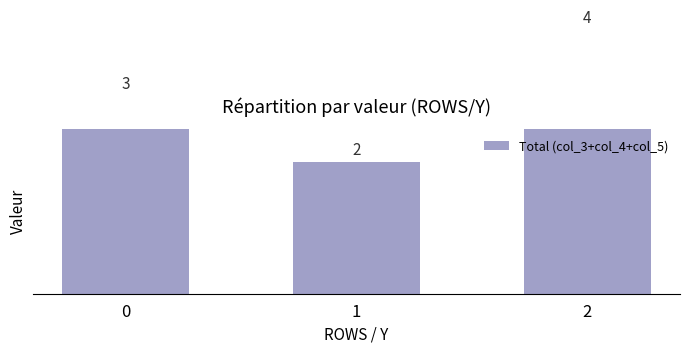

List the labels in order of value, largest first.

2, 0, 1